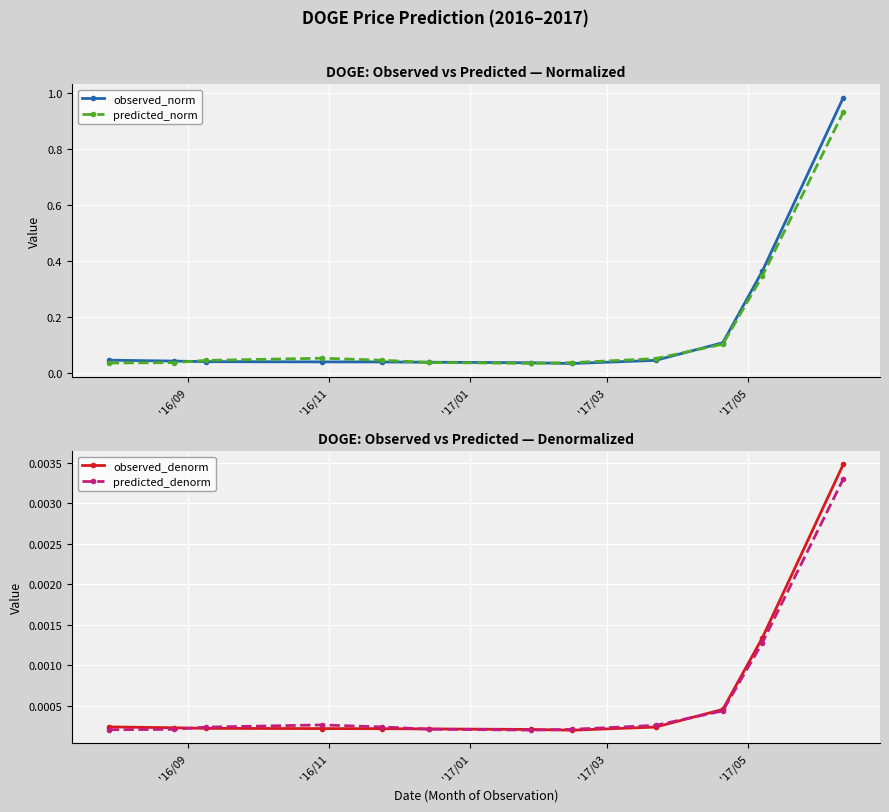

True or false: observed_denorm has more than 0 interior local peaks.

False